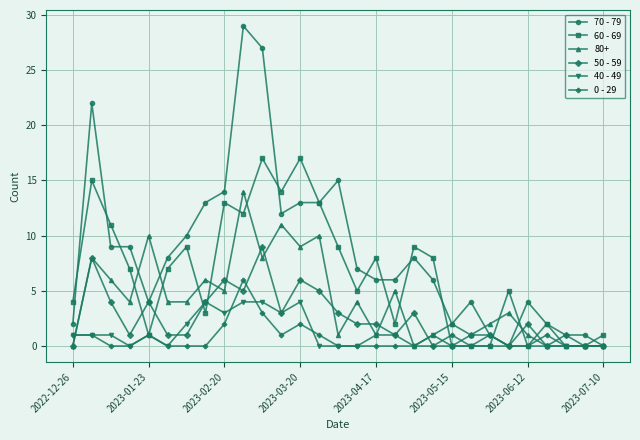

What is the greatest value displayed?

29